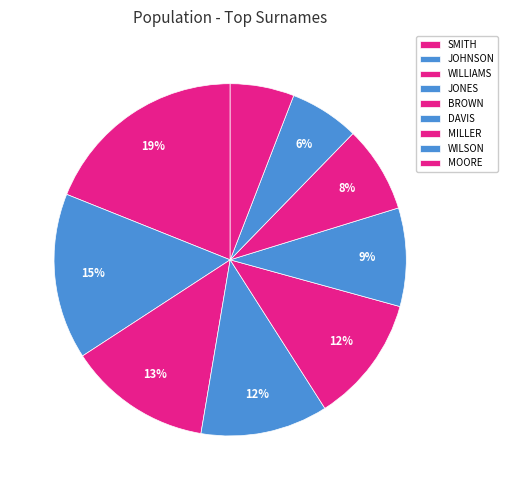

The MOORE slice represents 12% of the pie. True or false?

False